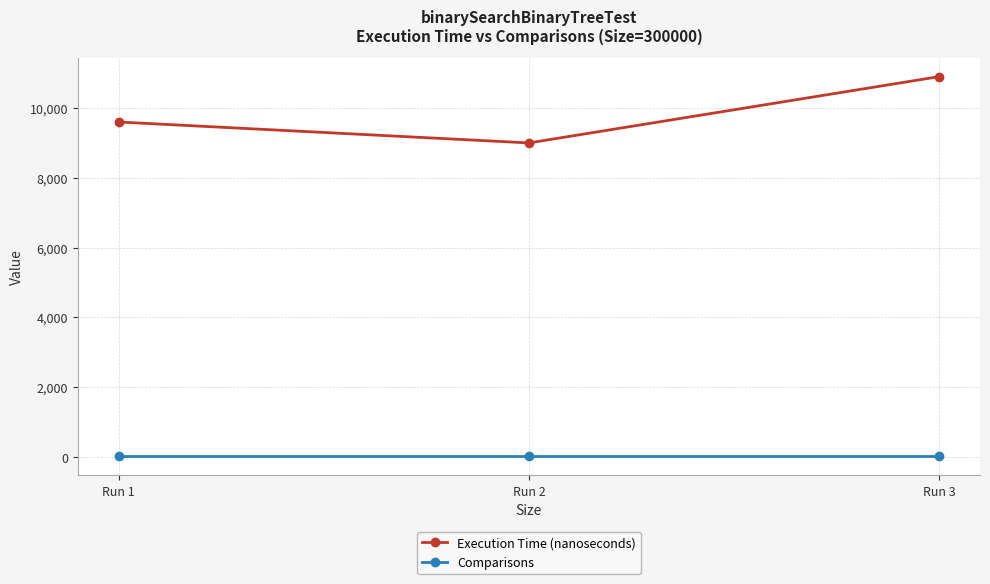

What value does the Execution Time (nanoseconds) series have at Run 3, to the nearest 10?

10900